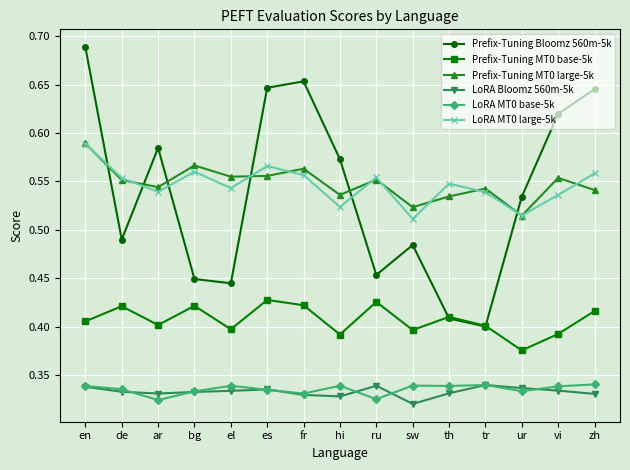

What is the label of the 6th point from the right?

sw